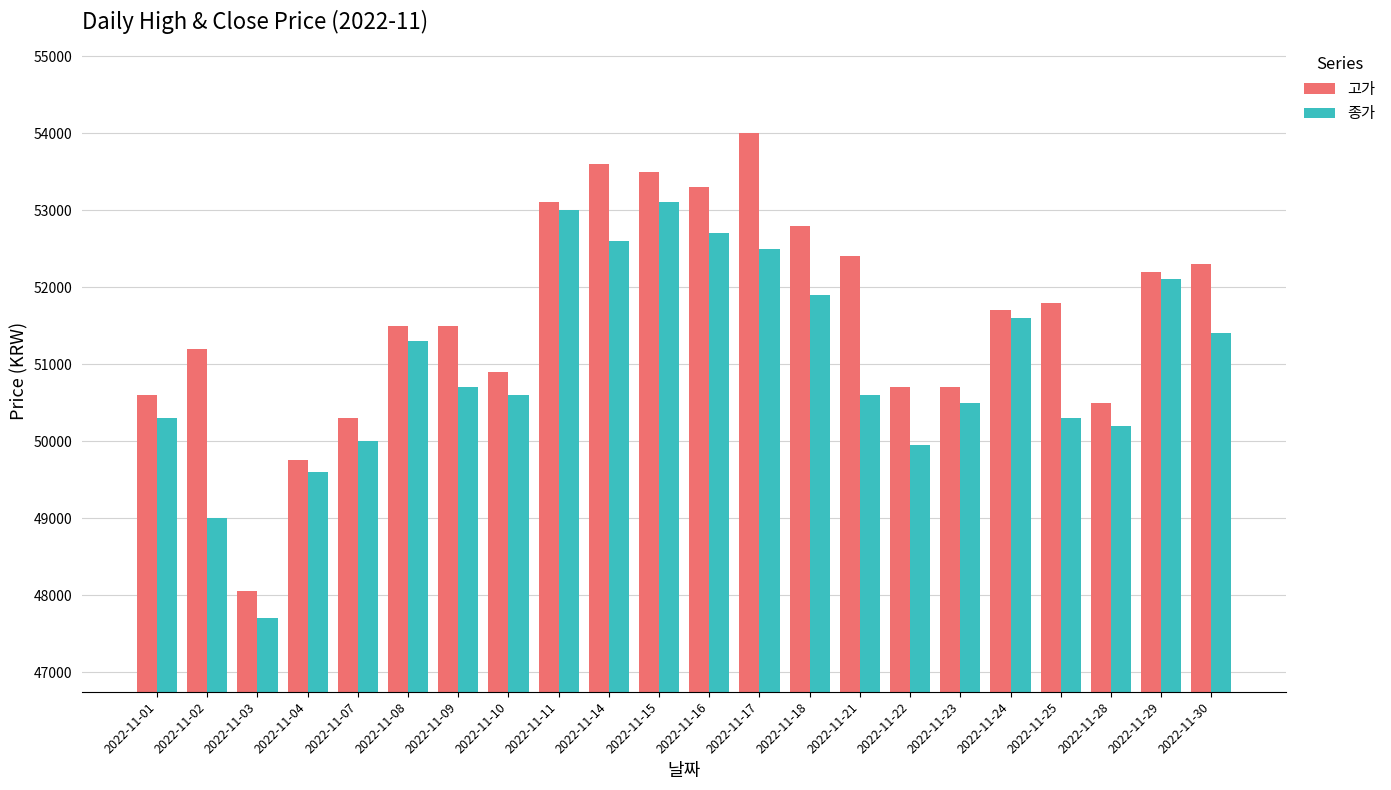

What value does the 종가 series have at 2022-11-07, to the nearest 50?

50000